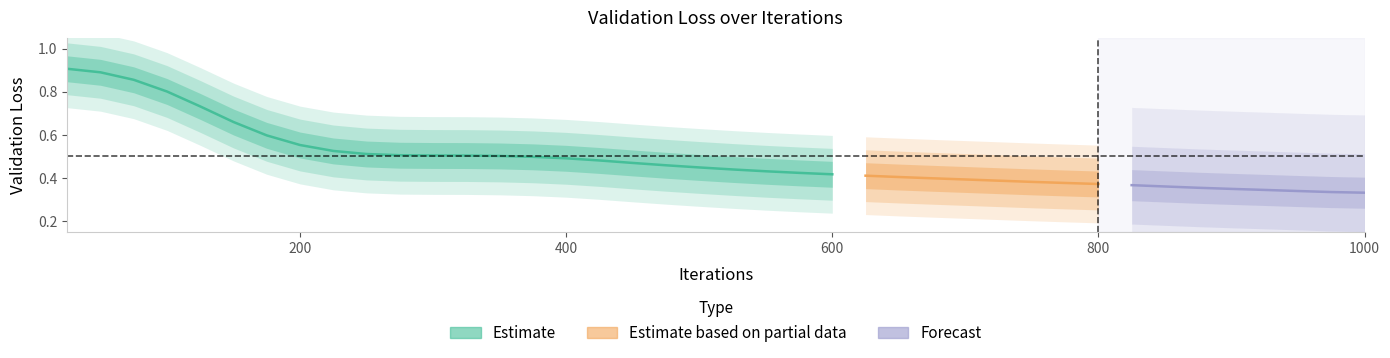

Reading left to right, extract all data points from this chart.

0.9	0.9	0.9	0.8	0.7	0.6	0.6	0.5	0.5	0.5	0.5	0.5	0.5	0.5	0.5	0.5	0.5	0.5	0.5	0.5	0.4	0.4	0.4	0.4	0.4	0.4	0.4	0.4	0.4	0.4	0.4	0.4	0.4	0.4	0.4	0.3	0.3	0.3	0.3	0.3